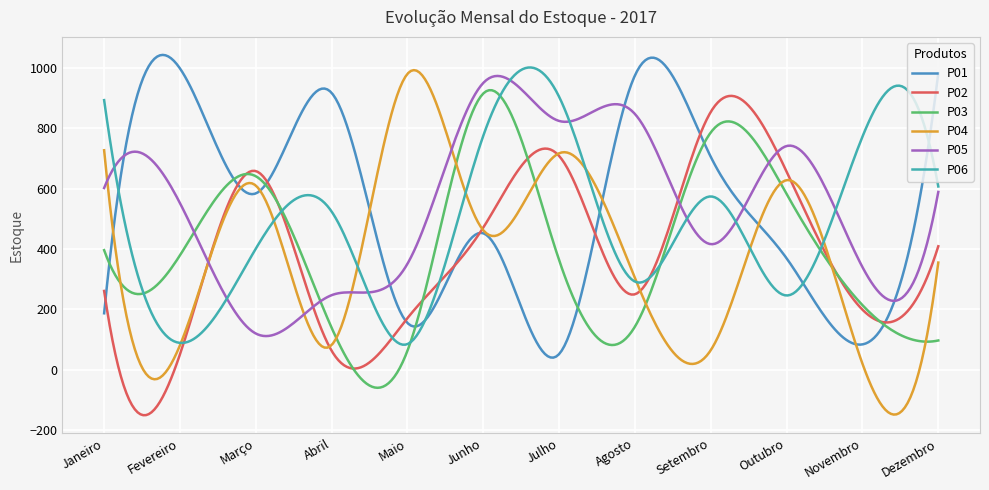

Reading left to right, transcribe all the data shown in this chart.

P01: 187	998	584	917	155	452	52	975	705	369	84	982
P02: 261	51	658	63	171	471	708	250	854	656	199	409
P03: 396	379	641	139	63	915	363	143	786	582	214	97
P04: 727	81	610	82	980	462	717	303	65	628	20	355
P05: 602	552	120	247	351	950	824	847	416	741	340	589
P06: 893	89	401	524	85	775	904	292	574	246	772	607